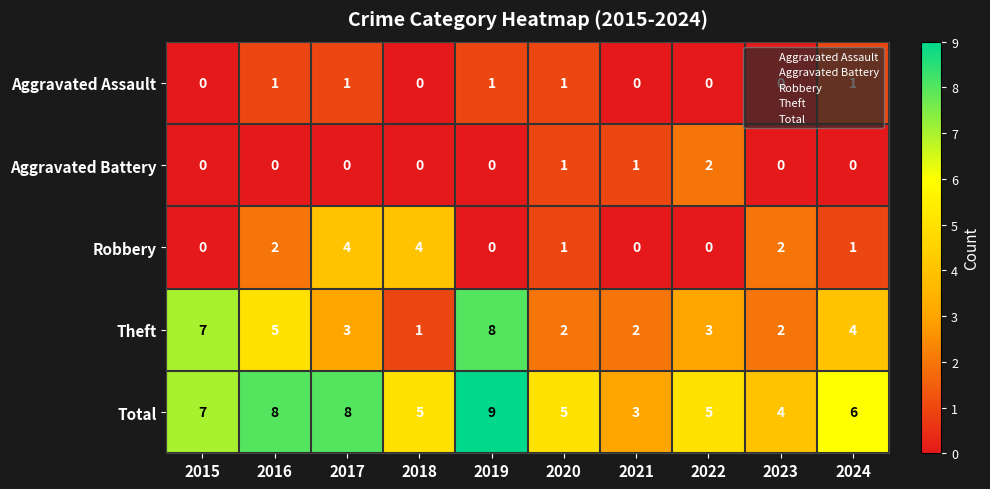

Which series has the largest total across all categories?

Total